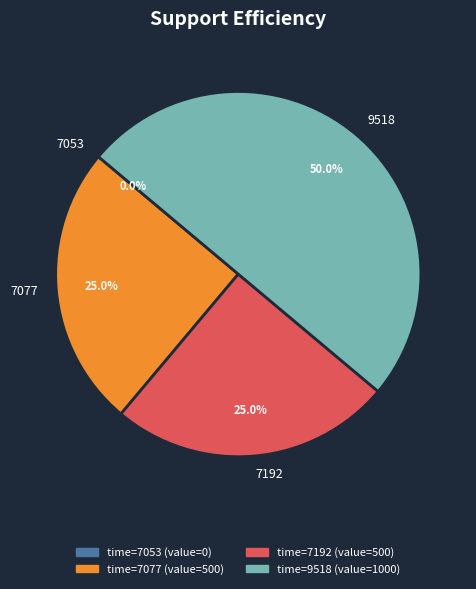

Rank the categories by value from highest to lowest.

9518, 7077, 7192, 7053